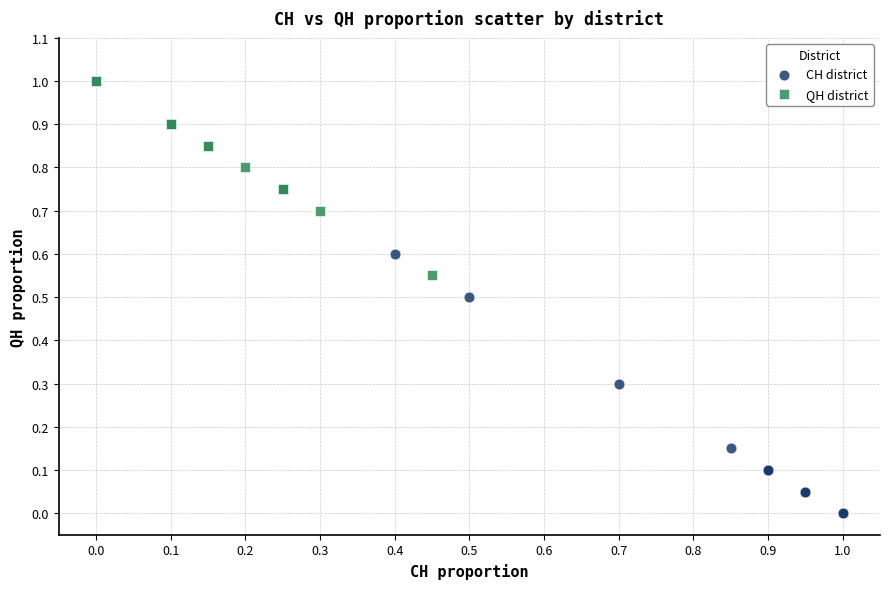

Which series has the largest Y range (max minus min)?

CH district